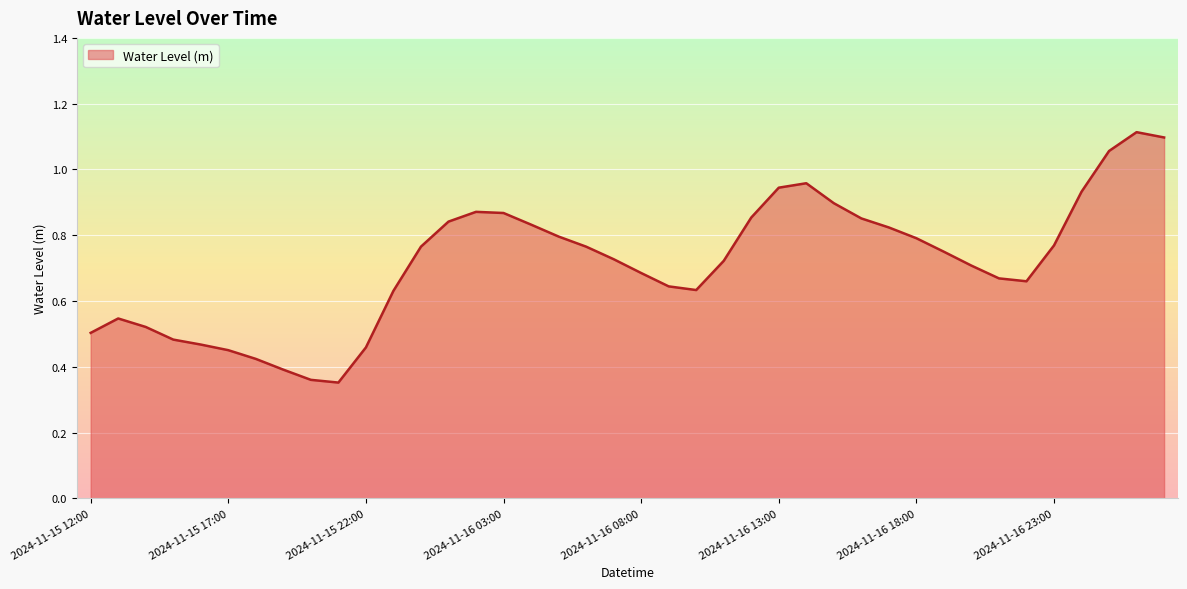

What is the label of the 8th point from the right?

2024-11-16 20:00